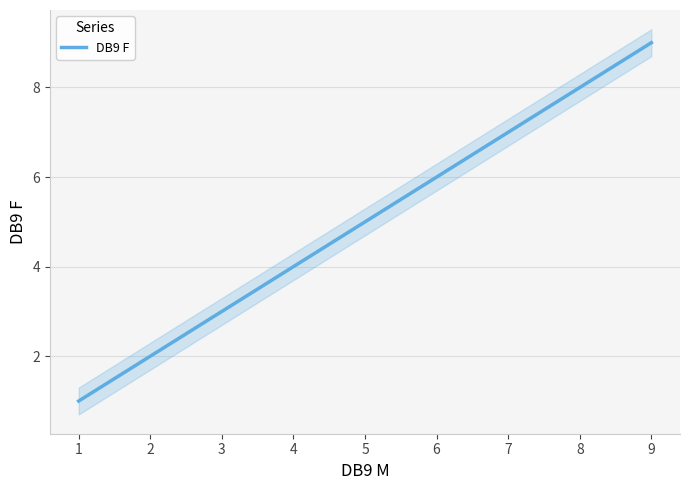

True or false: DB9 F has a value of 1 at 3.

False